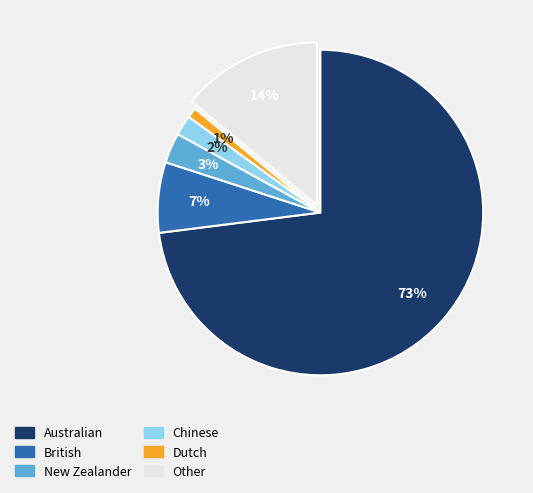

To the nearest percent, what is the difference between the largest and smallest slice percentages?

72%